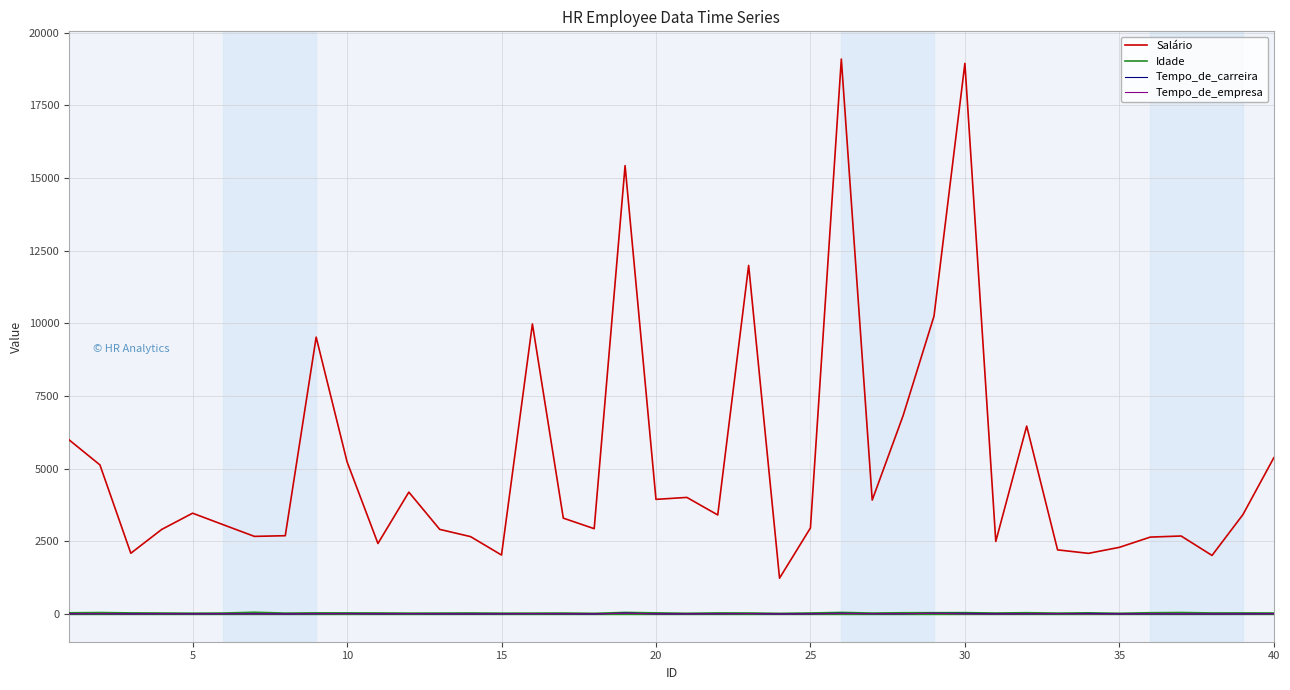

Which series has the widest spread of values?

Salário